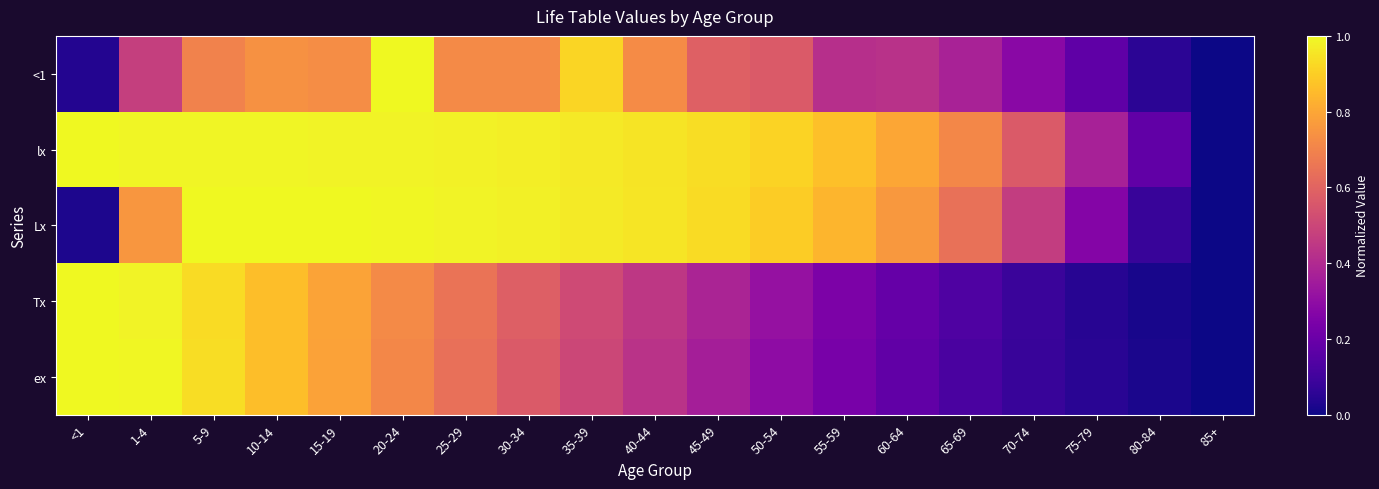

Reading left to right, what are all the values shown in this chart?

<1: <1=0.0	1-4=0.5	5-9=0.7	10-14=0.7	15-19=0.7	20-24=1.0	25-29=0.7	30-34=0.7	35-39=0.9	40-44=0.7	45-49=0.6	50-54=0.6	55-59=0.4	60-64=0.4	65-69=0.4	70-74=0.3	75-79=0.2	80-84=0.1	85+=0.0
lx: <1=1.0	1-4=1.0	5-9=1.0	10-14=1.0	15-19=1.0	20-24=1.0	25-29=1.0	30-34=1.0	35-39=1.0	40-44=1.0	45-49=0.9	50-54=0.9	55-59=0.9	60-64=0.8	65-69=0.7	70-74=0.6	75-79=0.4	80-84=0.2	85+=0.0
Lx: <1=0.0	1-4=0.8	5-9=1.0	10-14=1.0	15-19=1.0	20-24=1.0	25-29=1.0	30-34=1.0	35-39=1.0	40-44=1.0	45-49=0.9	50-54=0.9	55-59=0.8	60-64=0.8	65-69=0.6	70-74=0.5	75-79=0.3	80-84=0.1	85+=0.0
Tx: <1=1.0	1-4=1.0	5-9=0.9	10-14=0.9	15-19=0.8	20-24=0.7	25-29=0.7	30-34=0.6	35-39=0.5	40-44=0.4	45-49=0.4	50-54=0.3	55-59=0.2	60-64=0.2	65-69=0.1	70-74=0.1	75-79=0.0	80-84=0.0	85+=0.0
ex: <1=1.0	1-4=1.0	5-9=0.9	10-14=0.9	15-19=0.8	20-24=0.7	25-29=0.6	30-34=0.6	35-39=0.5	40-44=0.4	45-49=0.4	50-54=0.3	55-59=0.2	60-64=0.2	65-69=0.1	70-74=0.1	75-79=0.0	80-84=0.0	85+=0.0